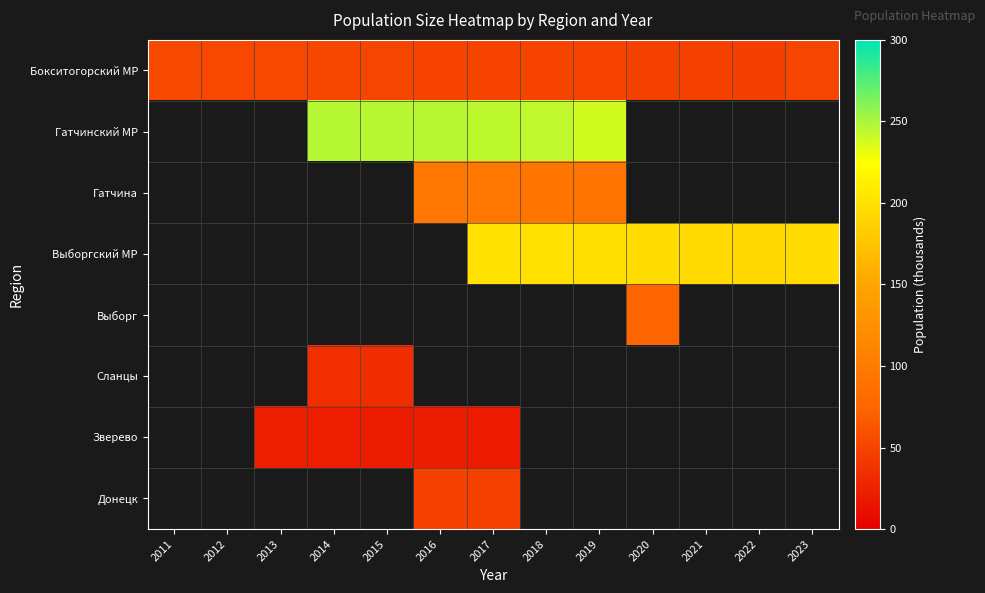

What is the greatest value displayed?

246.2